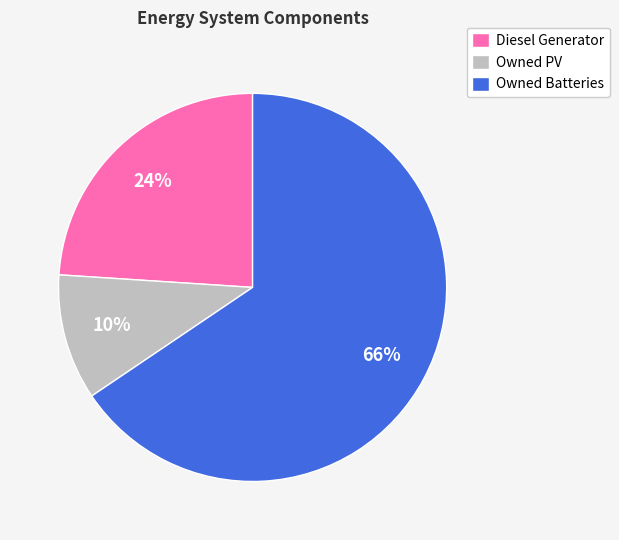

True or false: Owned Batteries accounts for 56% of the total.

False